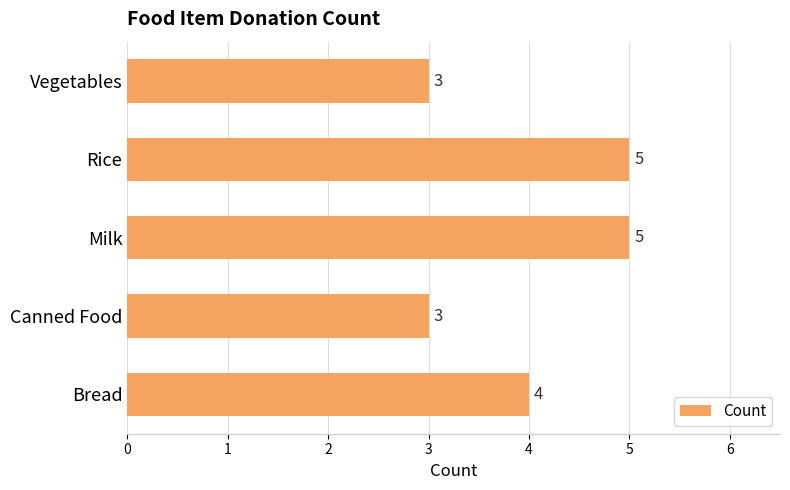

The chart shows a value of 3 at Canned Food. True or false?

True